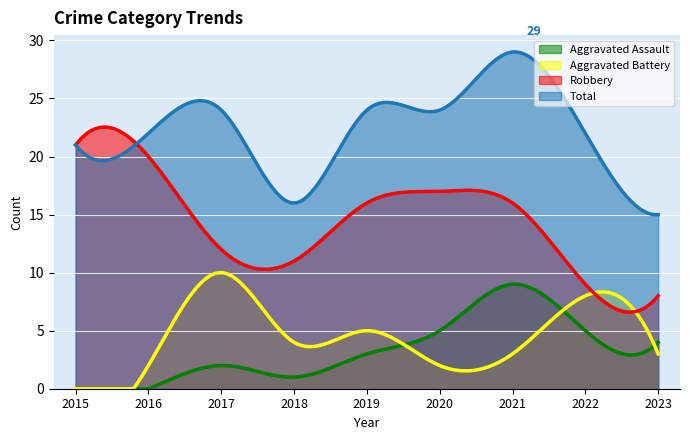

At which category is the sum across all series the highest?

2021